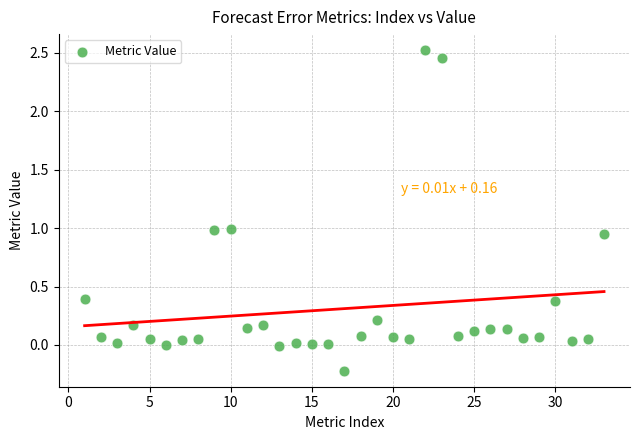

What is the range of X values (max minus min)?

32.0